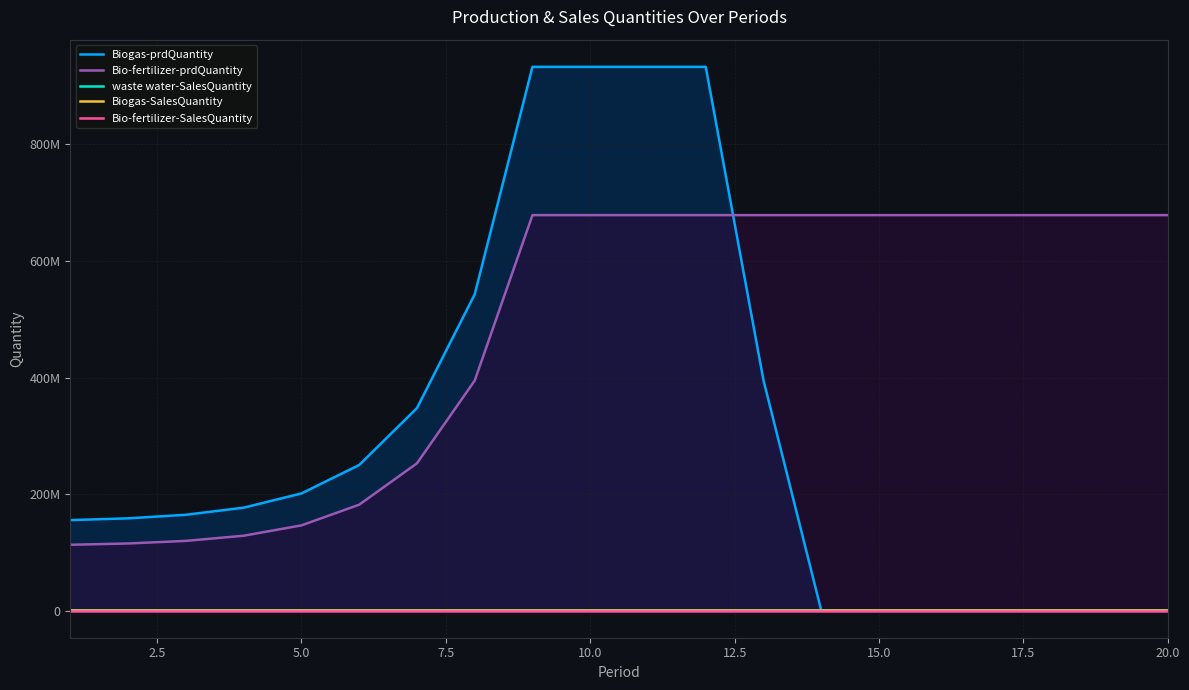

List the series in order of their peak value, highest first.

Biogas-prdQuantity, Bio-fertilizer-prdQuantity, waste water-SalesQuantity, Biogas-SalesQuantity, Bio-fertilizer-SalesQuantity